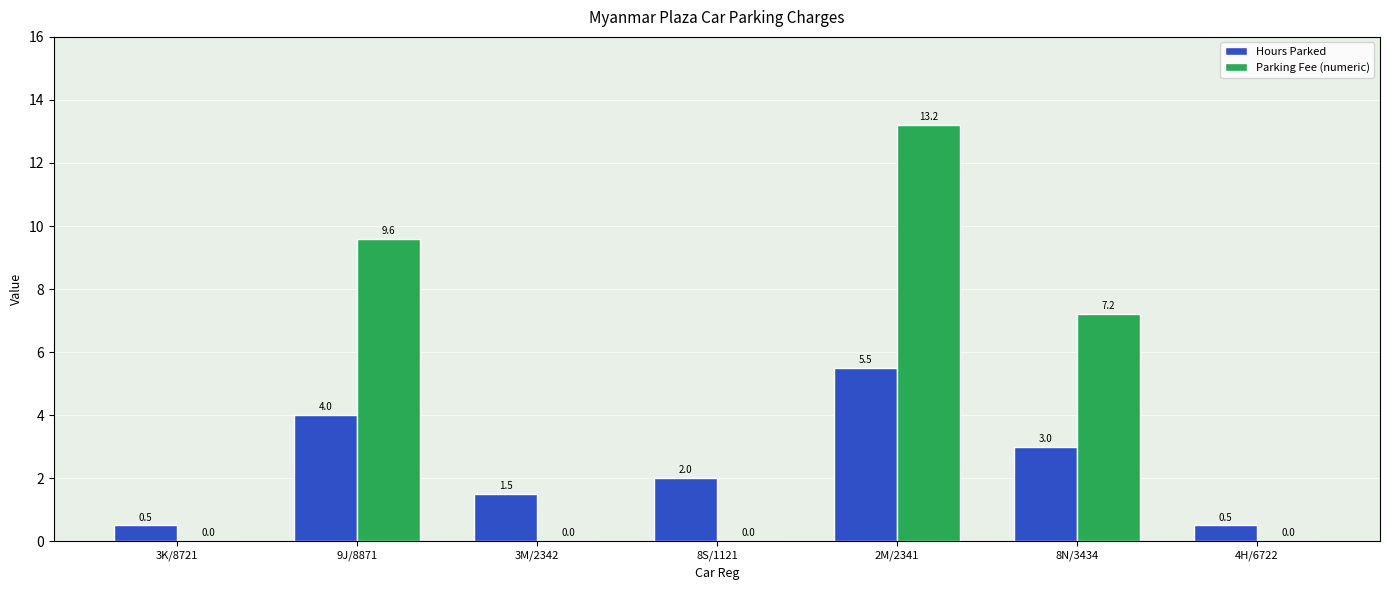

Between 3M/2342 and 8S/1121, which series saw the biggest shift?

Hours Parked